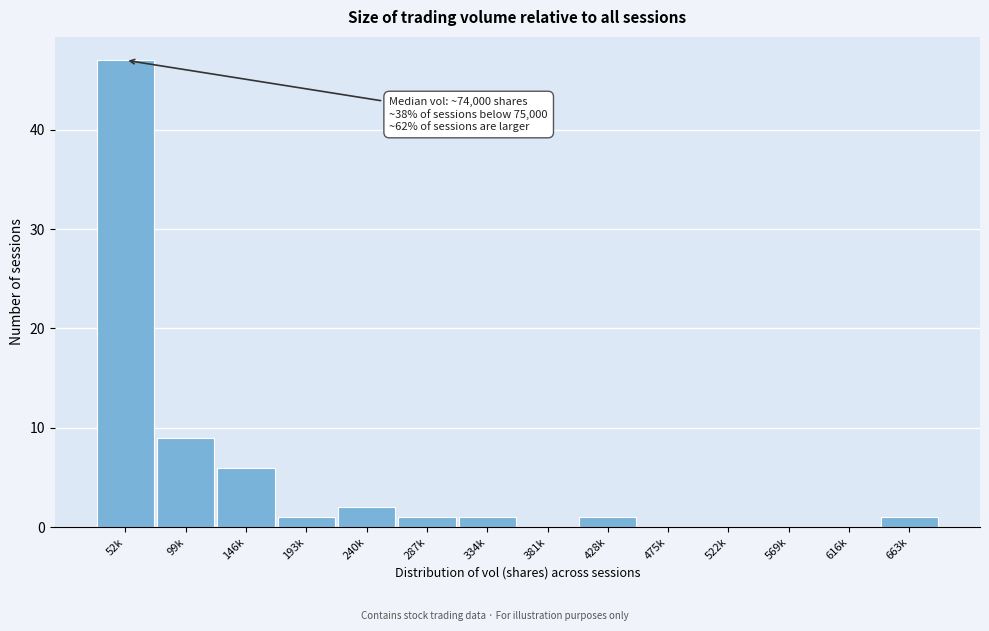

Reading left to right, transcribe all the data shown in this chart.

52k=47	99k=9	146k=6	193k=1	240k=2	287k=1	334k=1	381k=0	428k=1	475k=0	522k=0	569k=0	616k=0	663k=1